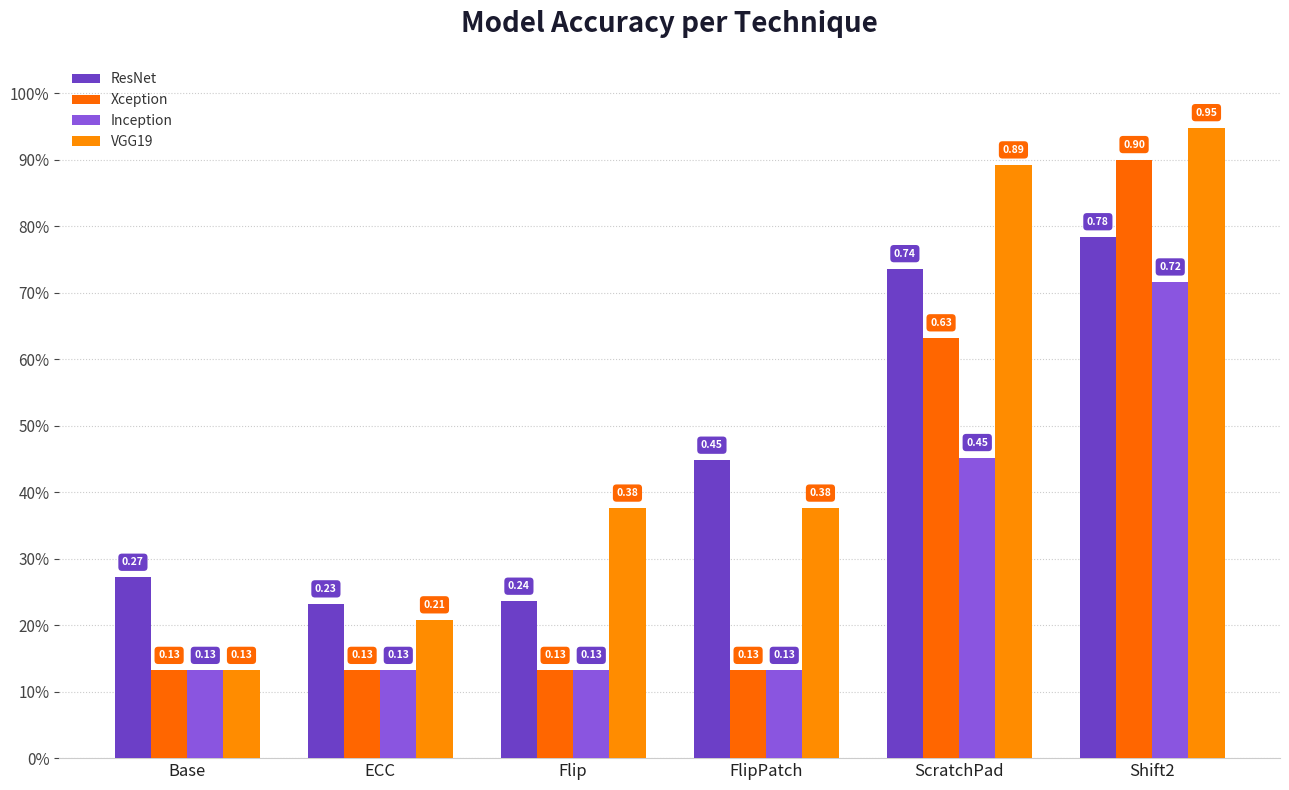

Count the Xception values in the range 0 to 1.

6